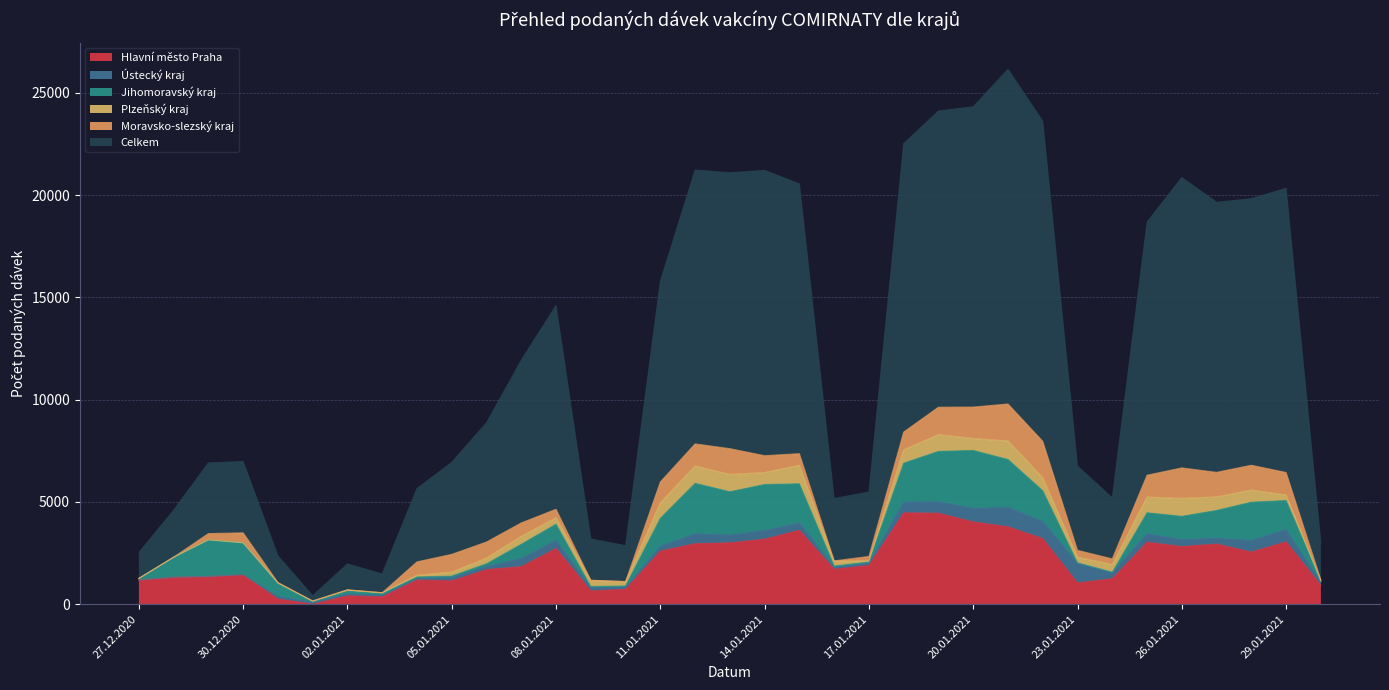

True or false: Hlavní město Praha and Celkem intersect in this chart.

False